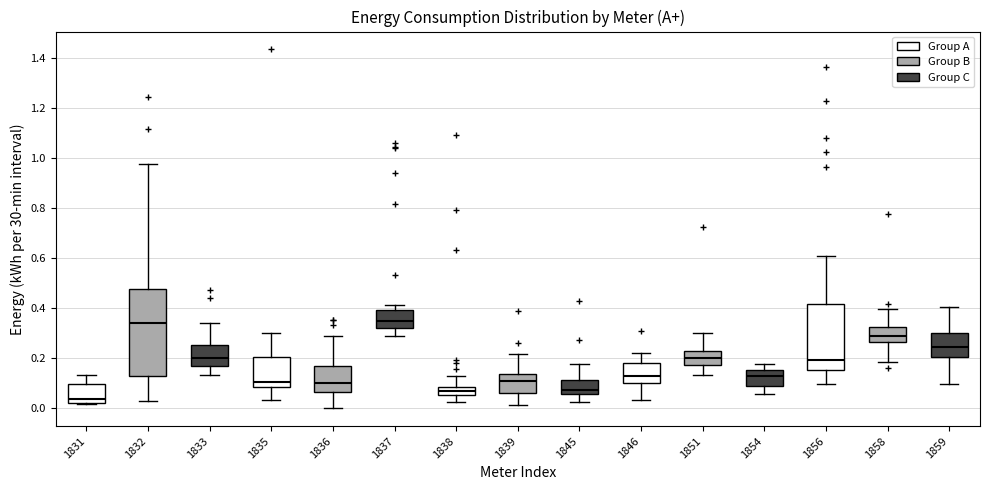

Reading left to right, transcribe this box plot: for each box, give where its median line is, the range the box spans, and where its two whiskers end, as read against the y-axis. The values are not printed on the chart, so give them approximately, as read against the axis.

1831: median 0.04, box 0.02 to 0.10, whiskers 0.02 to 0.14
1832: median 0.34, box 0.12 to 0.48, whiskers 0.02 to 0.98
1833: median 0.20, box 0.18 to 0.26, whiskers 0.14 to 0.34
1835: median 0.10, box 0.08 to 0.20, whiskers 0.04 to 0.30
1836: median 0.10, box 0.06 to 0.18, whiskers 0.00 to 0.28
1837: median 0.34, box 0.32 to 0.40, whiskers 0.28 to 0.42
1838: median 0.06 (inside the box), box 0.06 to 0.08, whiskers 0.02 to 0.12
1839: median 0.12, box 0.06 to 0.14, whiskers 0.02 to 0.22
1845: median 0.08, box 0.06 to 0.12, whiskers 0.02 to 0.18
1846: median 0.14, box 0.10 to 0.18, whiskers 0.04 to 0.22
1851: median 0.20, box 0.18 to 0.22, whiskers 0.14 to 0.30
1854: median 0.12, box 0.08 to 0.16, whiskers 0.06 to 0.18
1856: median 0.20, box 0.16 to 0.42, whiskers 0.10 to 0.60
1858: median 0.30, box 0.26 to 0.32, whiskers 0.18 to 0.40
1859: median 0.24, box 0.20 to 0.30, whiskers 0.10 to 0.40